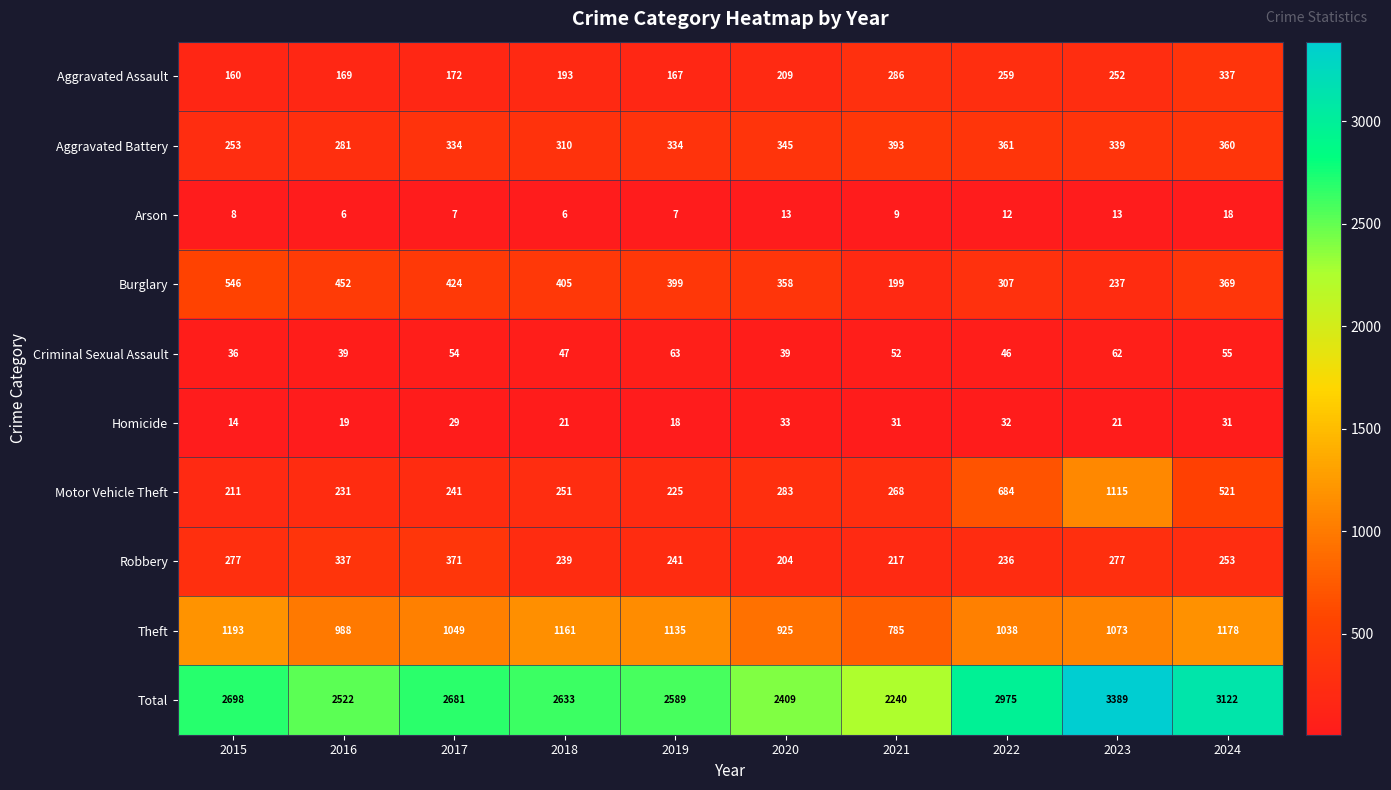

Which series has the largest total across all categories?

Total